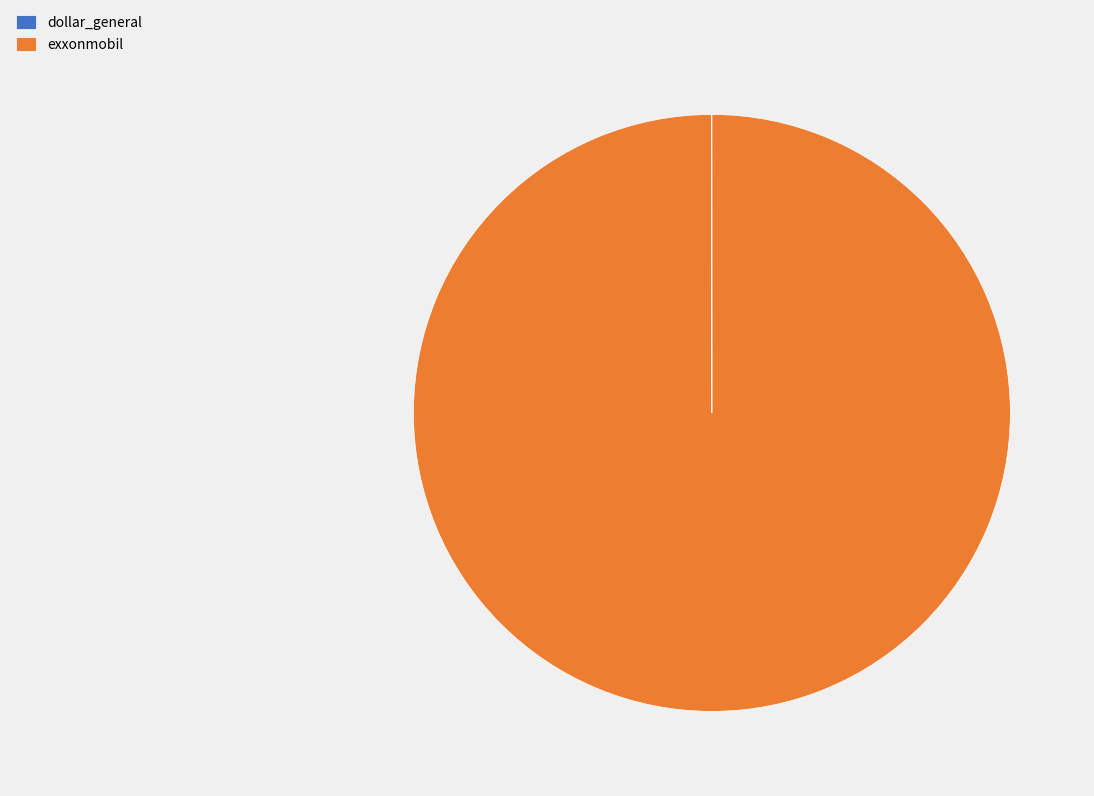

The exxonmobil slice represents 92% of the pie. True or false?

False